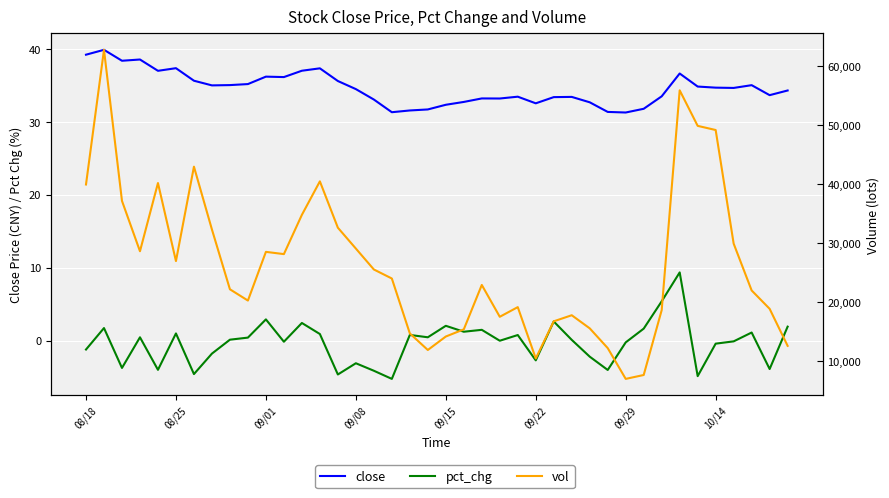

How many lines are shown in the chart?

3